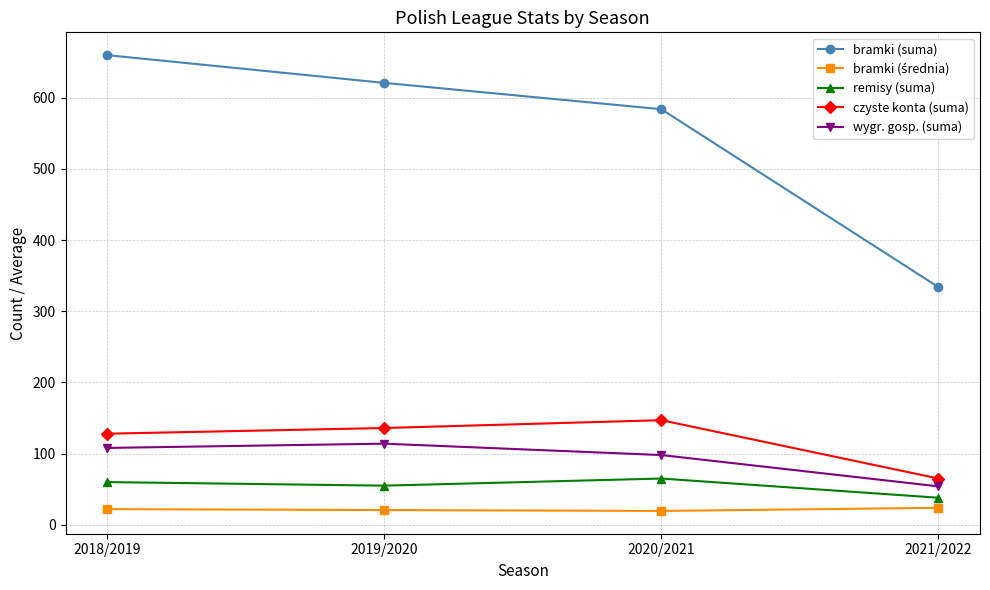

In remisy (suma), how many points are lower than both neighbors (excluding endpoints)?

1